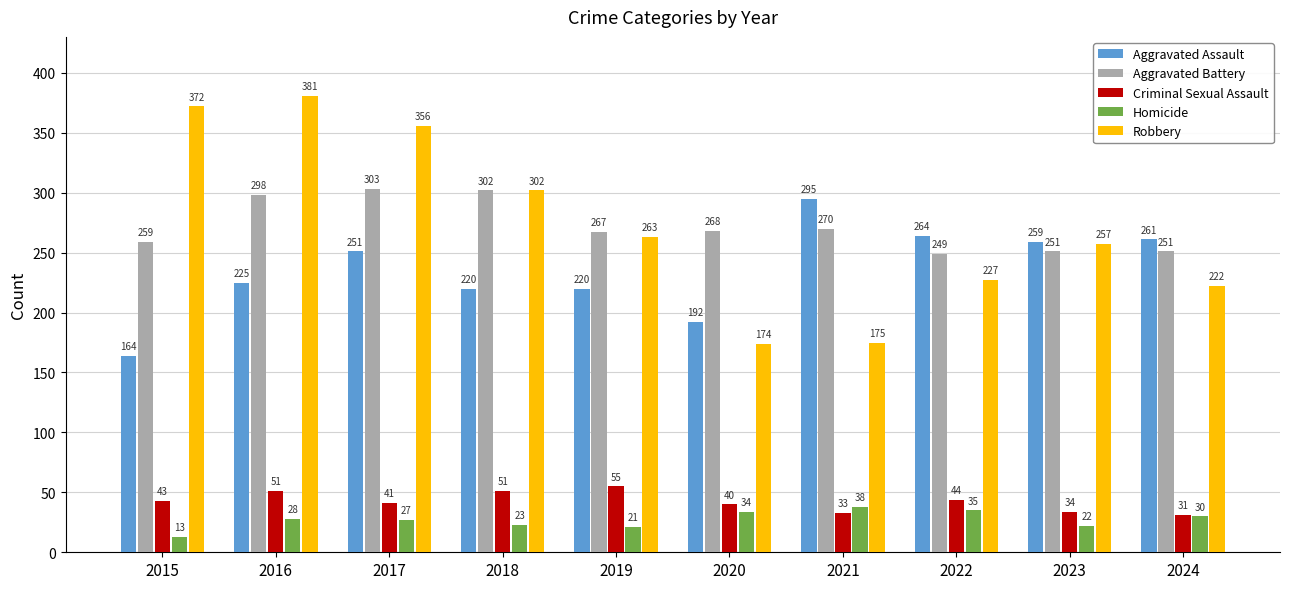

What is the average value of the Robbery series?

273